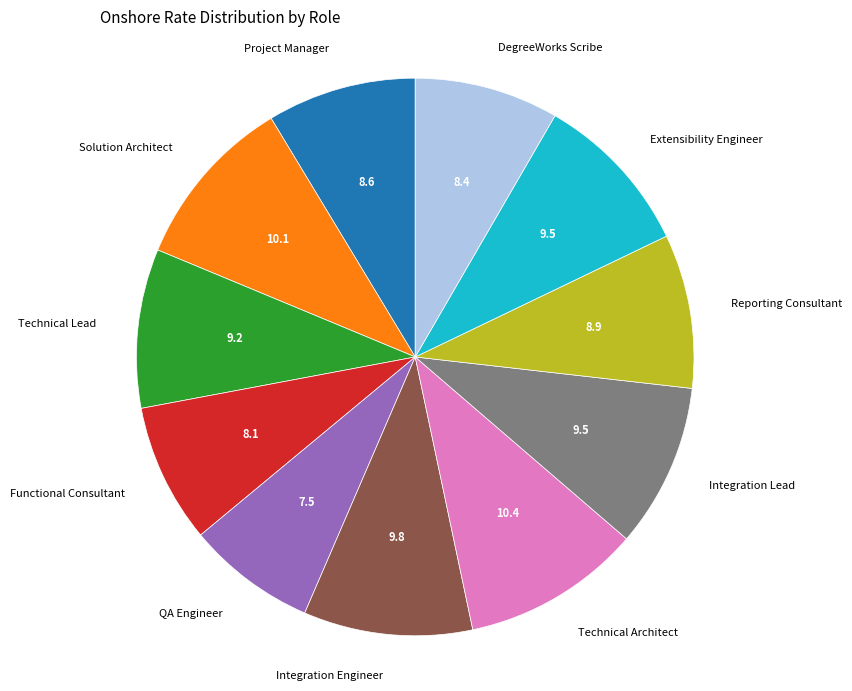

Is the sum of Extensibility Engineer and Reporting Consultant greater than half?

No